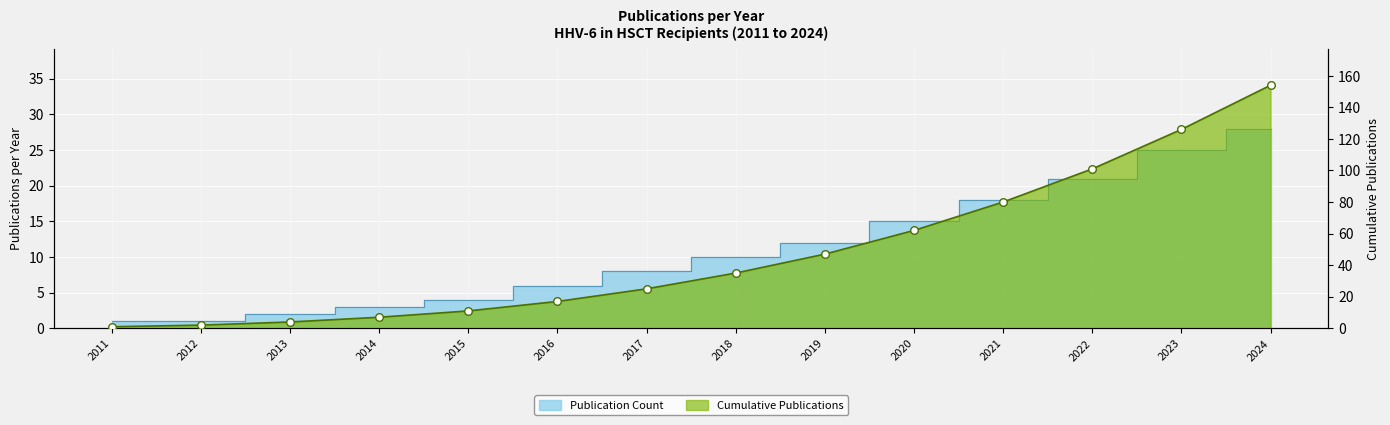

At how many categories does at least one series exceed 41?

6